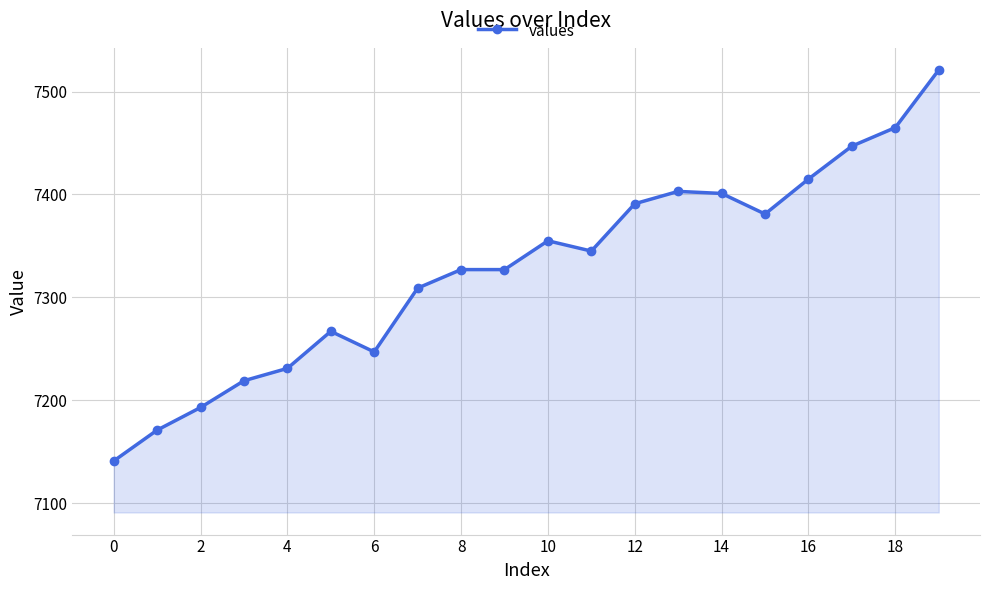

What is the greatest value displayed?

7521